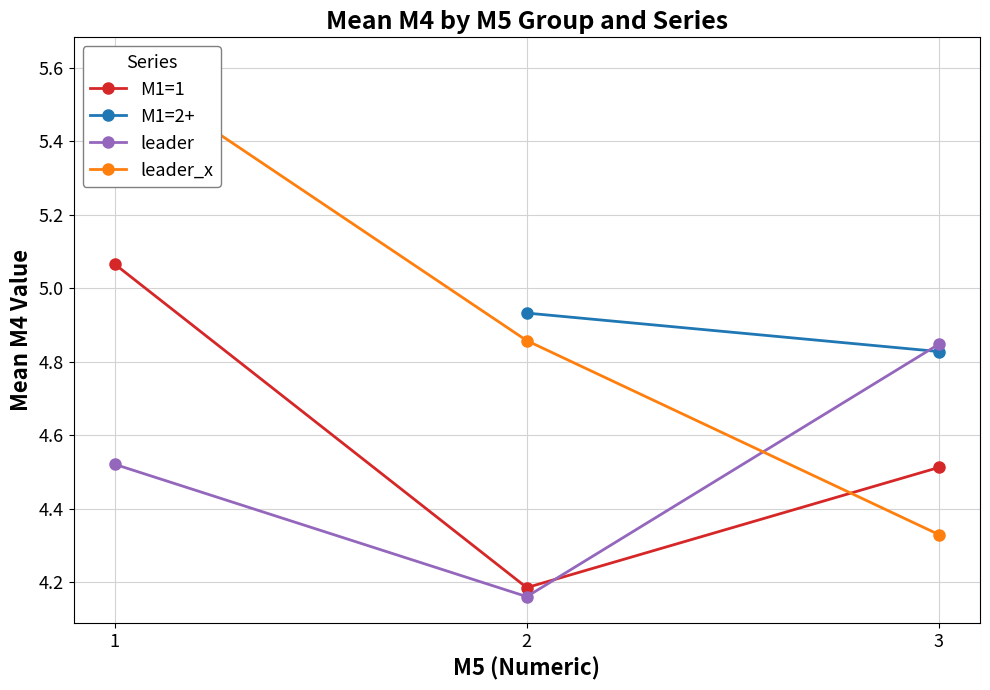

Is this an area chart (filled region under the line)?

No